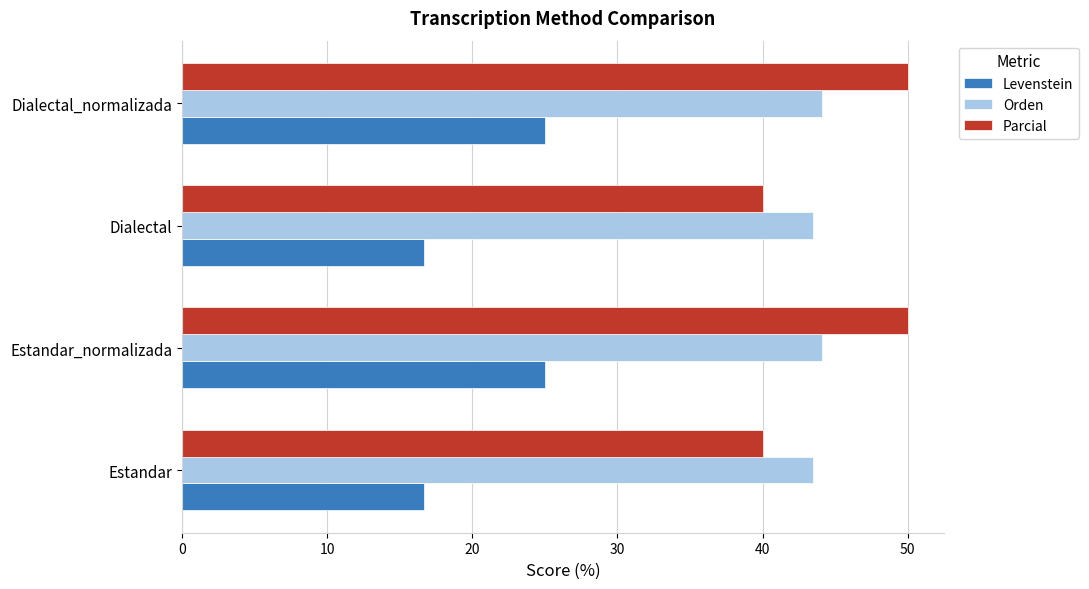

Rank the series by their maximum value, from highest to lowest.

Parcial, Orden, Levenstein